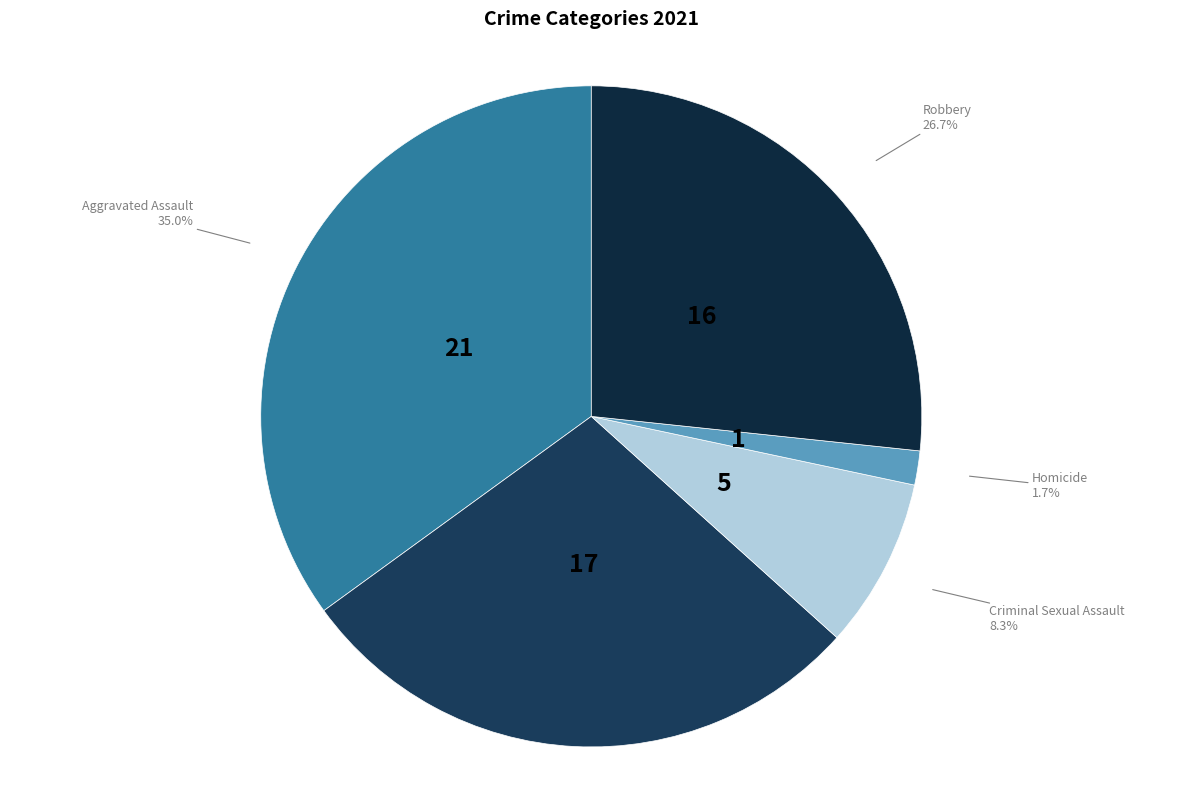

Count the number of slices in the pie.

5